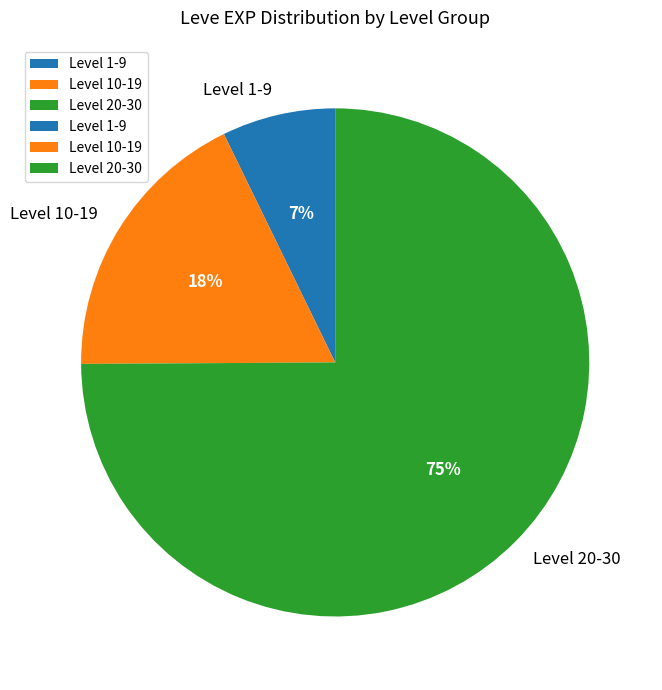

Combined, do Level 10-19 and Level 20-30 account for over 50%?

Yes